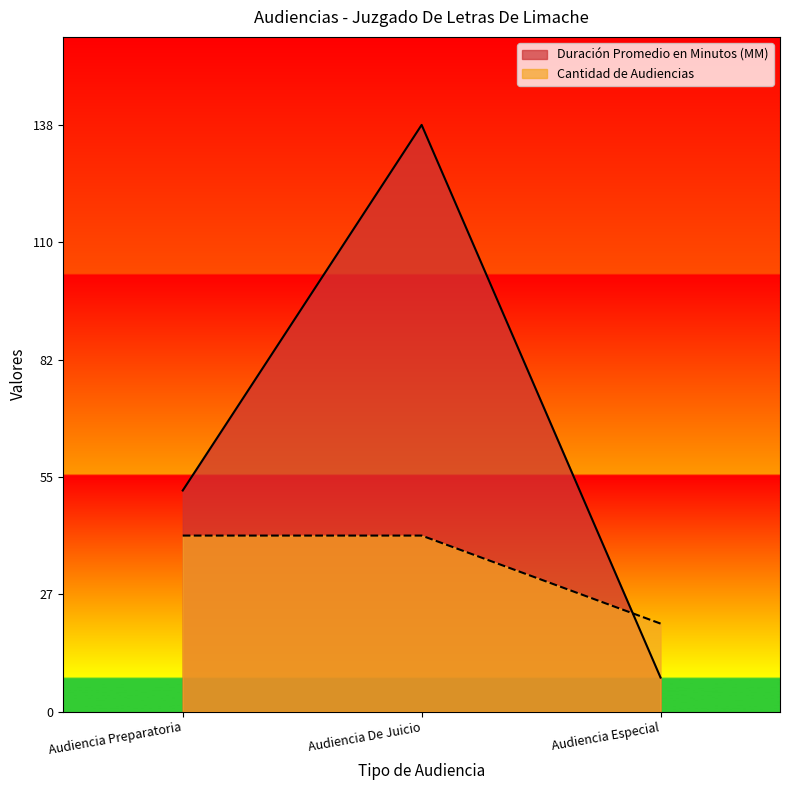

Does the chart have visible grid lines?

No